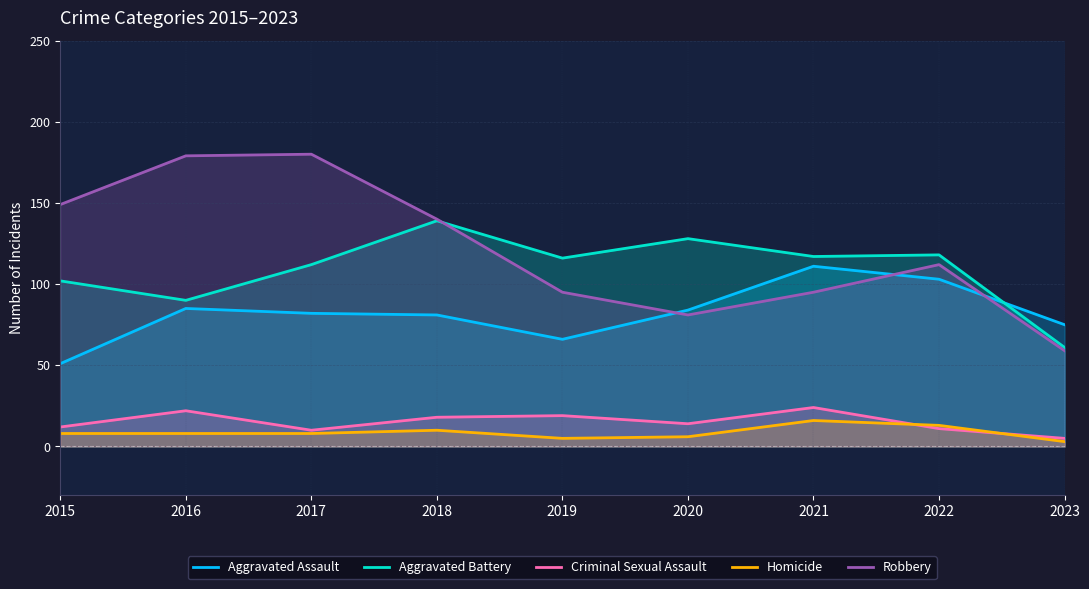

At how many categories does at least one series exceed 107?

8